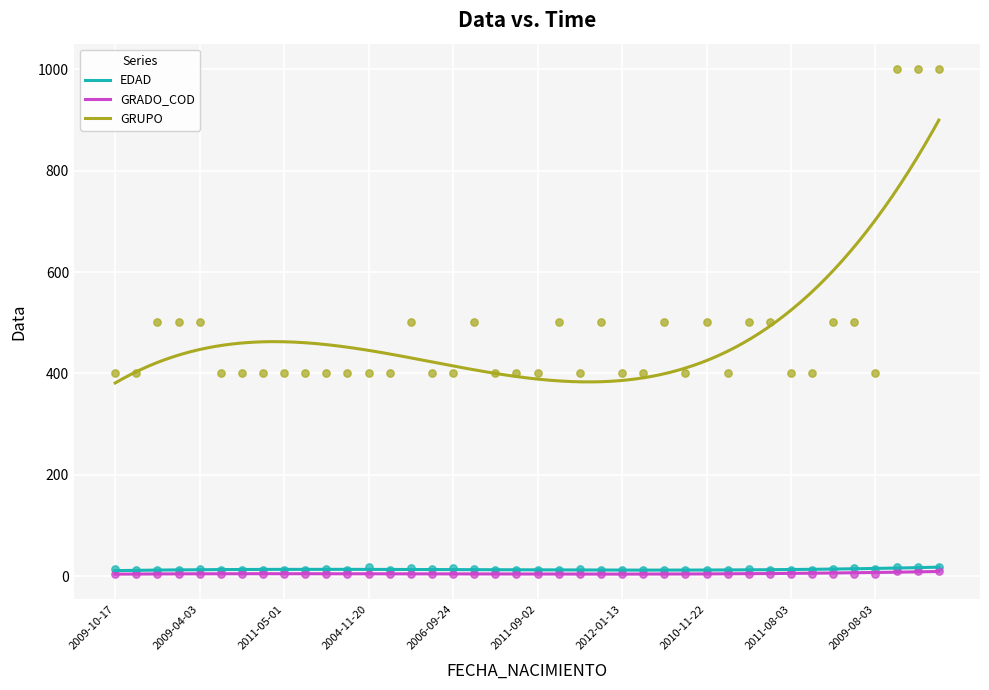

At how many categories does at least one series exceed 325?

40